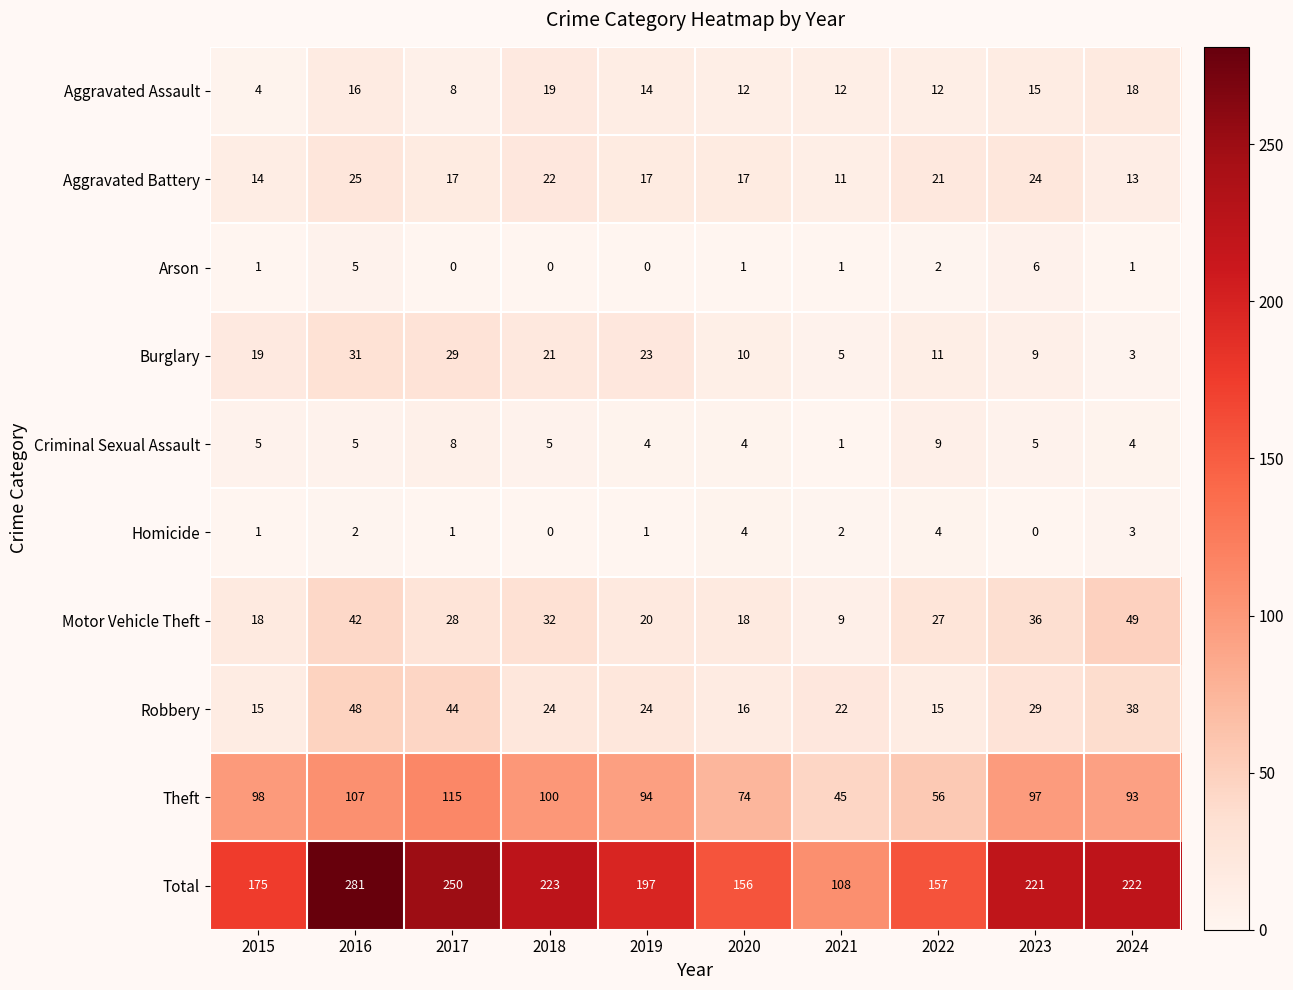

Where does the Theft series first go above 97?

2015